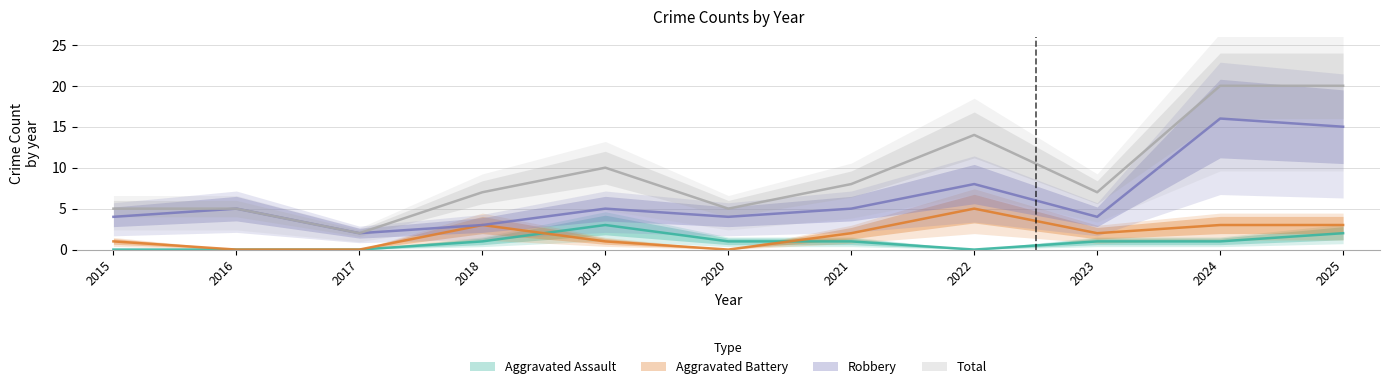

What are all the series names shown in the legend?

Aggravated Assault, Aggravated Battery, Robbery, Total